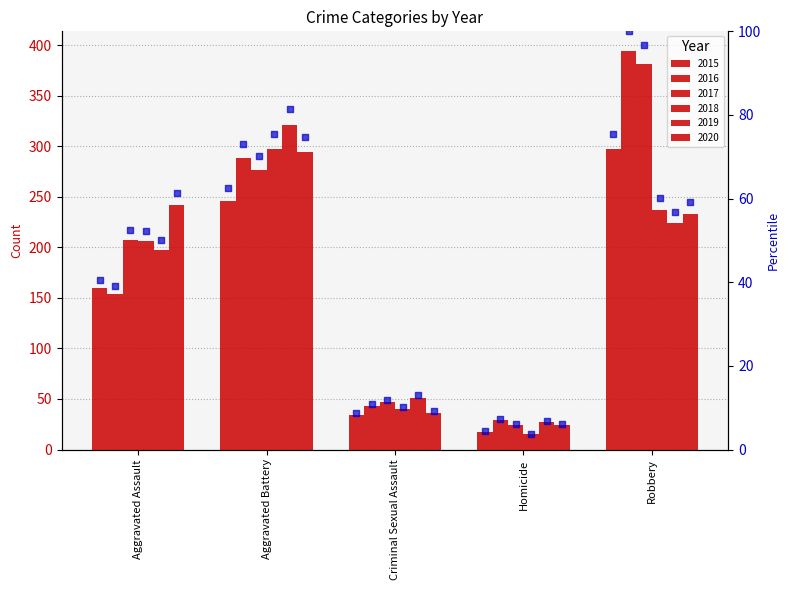

Which has a higher value, Robbery or Homicide?

Robbery